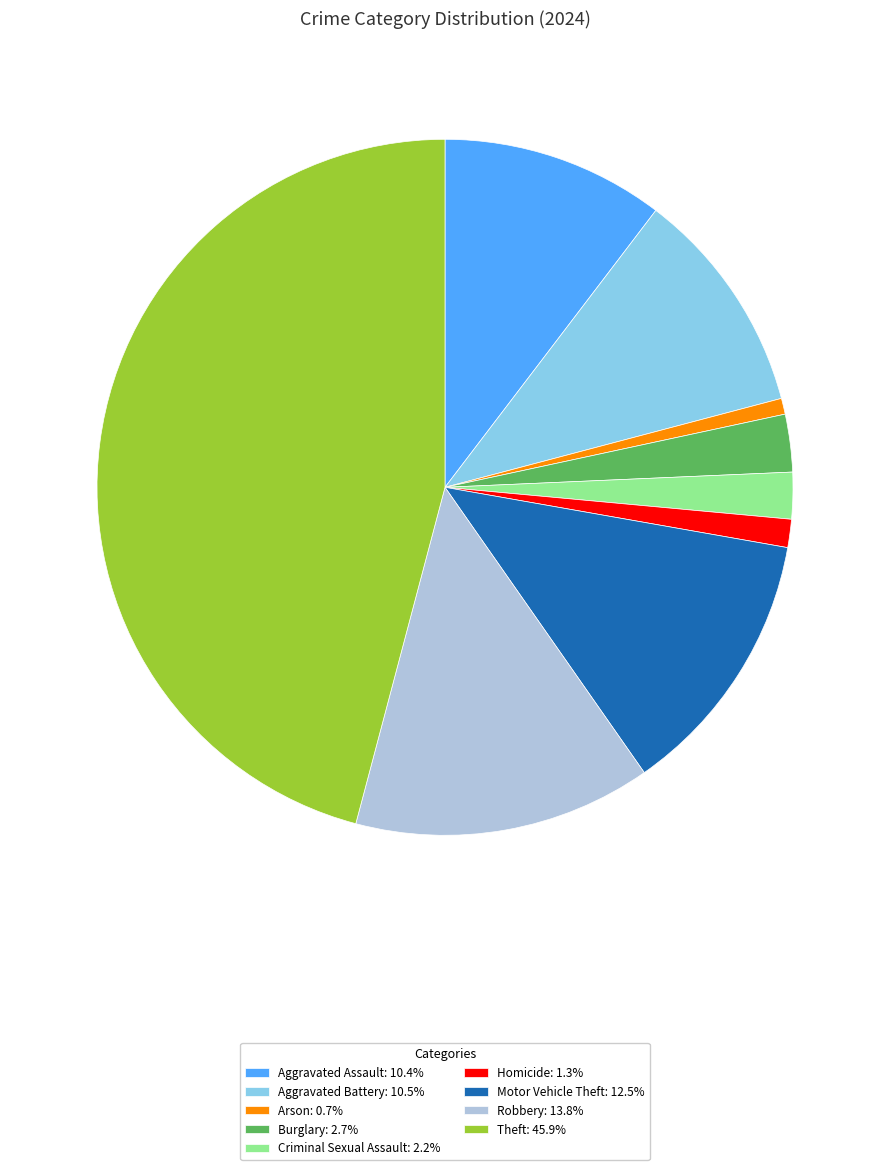

How many segments does this pie chart have?

9